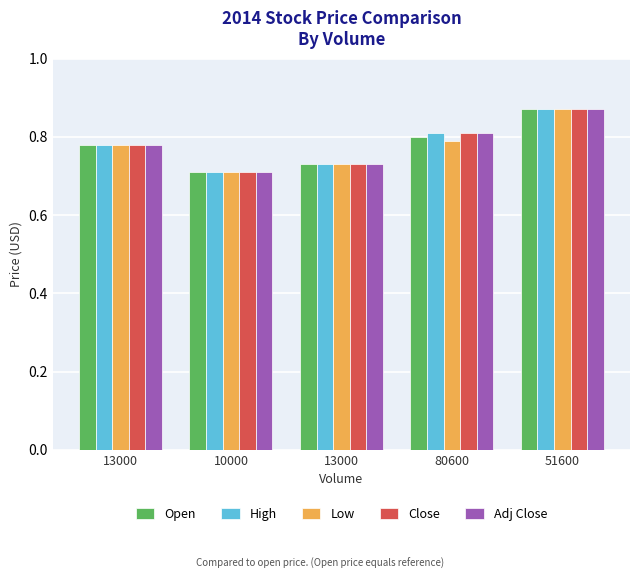

What are all the series names shown in the legend?

Open, High, Low, Close, Adj Close